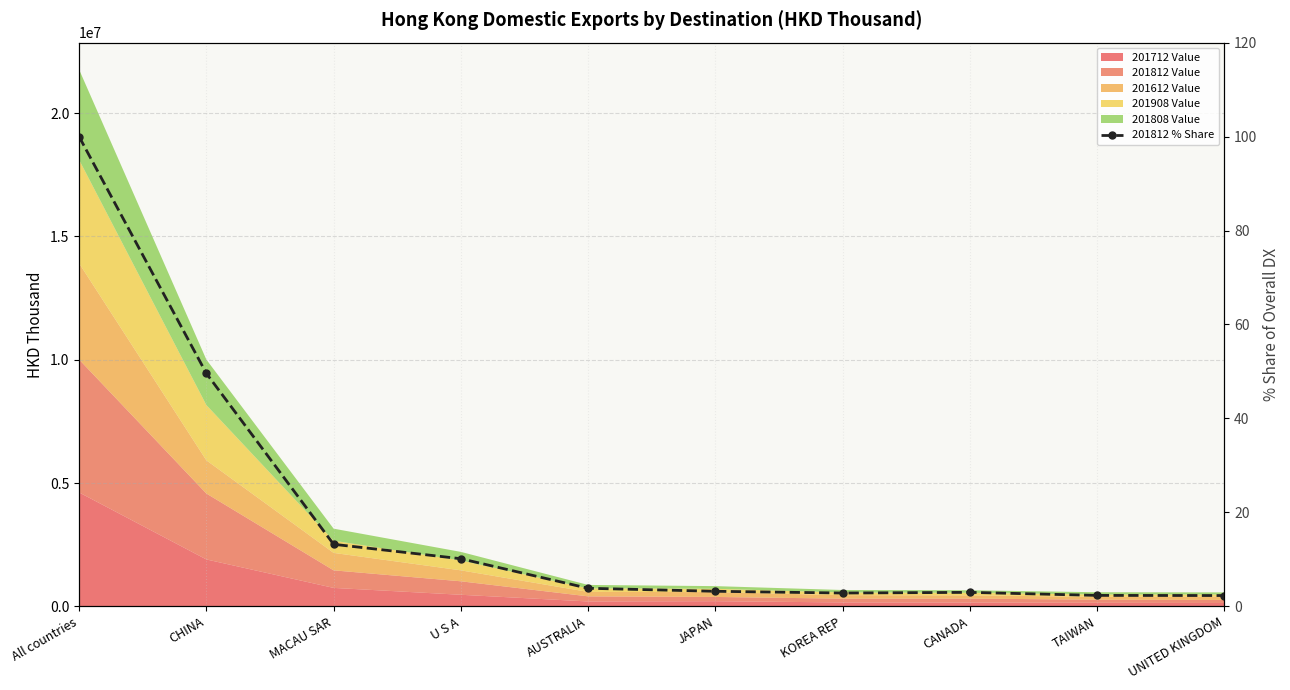

Where does the data first go above 3?

All countries